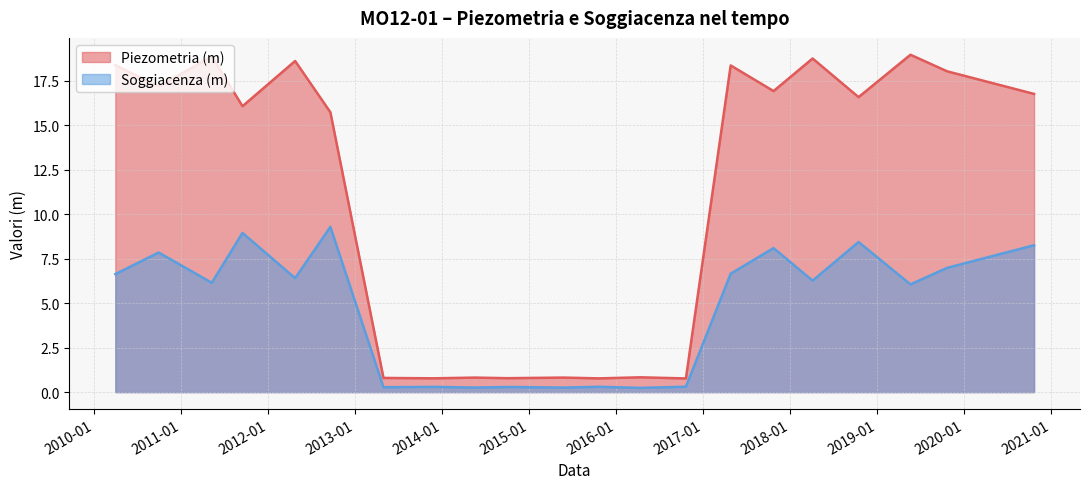

Is the value of Piezometria (m) at 2011-05-09 greater than the value of Soggiacenza (m) at 2018-04-05?

Yes